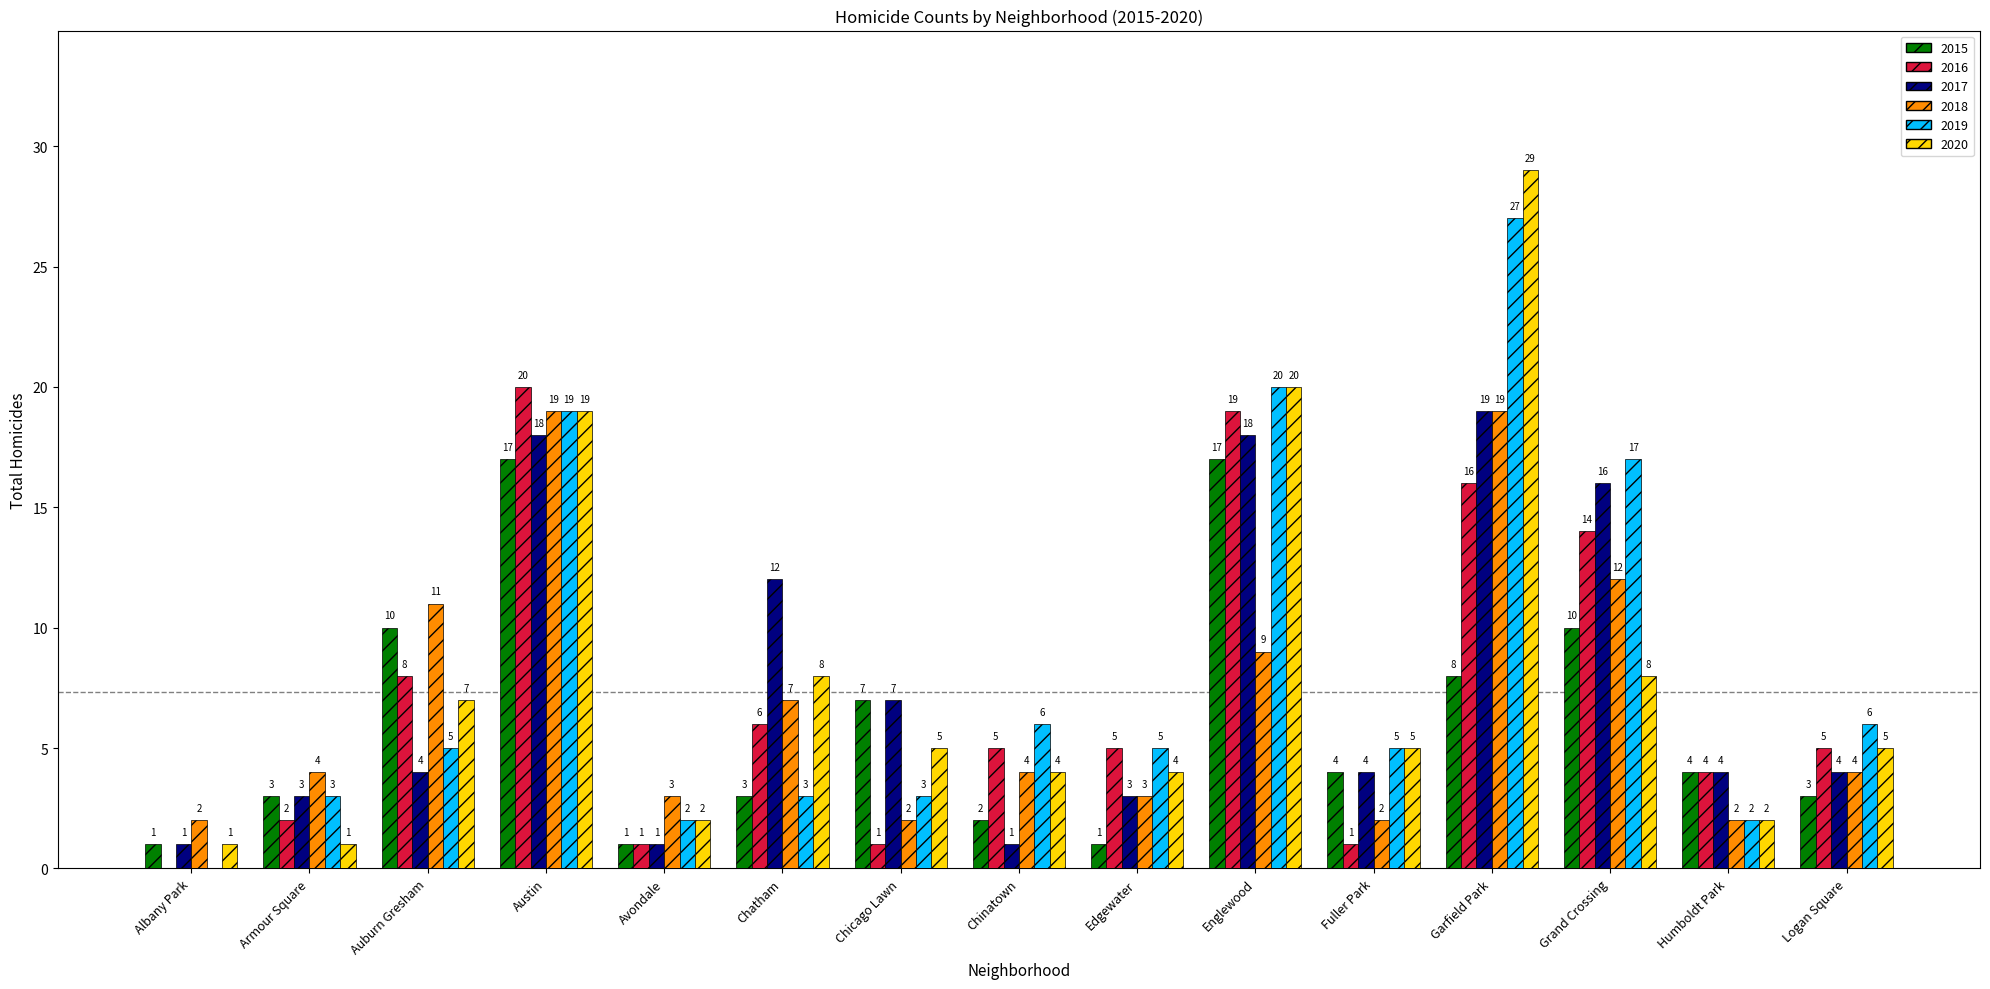

What is the maximum value for 2018?

19